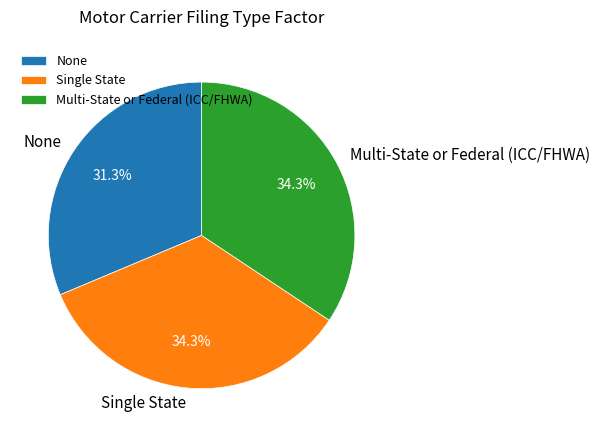

Does Multi-State or Federal (ICC/FHWA) represent more than half of the total?

No